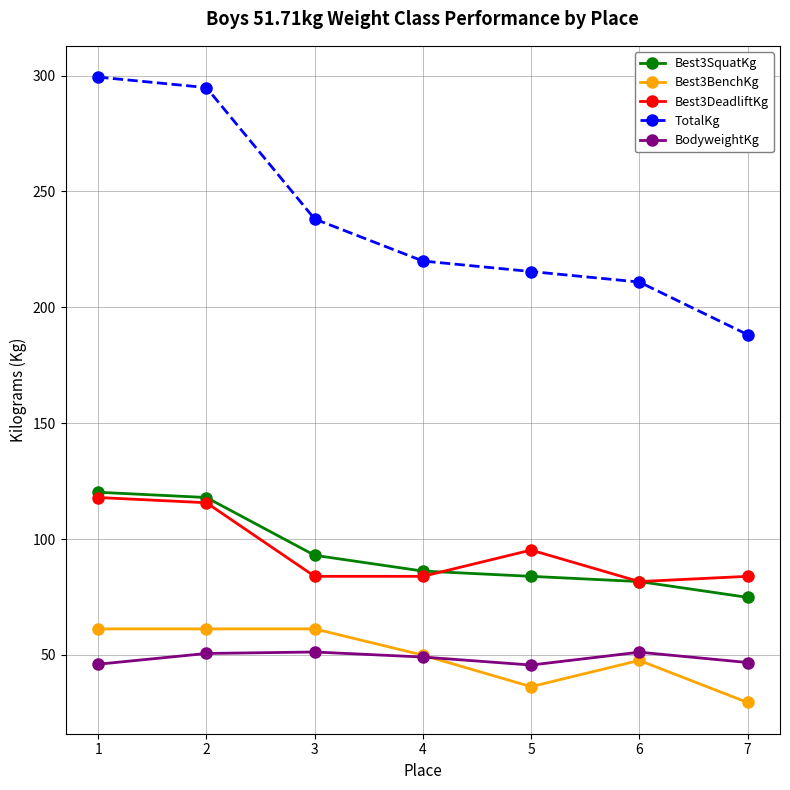

Which series has the largest range (max minus min)?

TotalKg